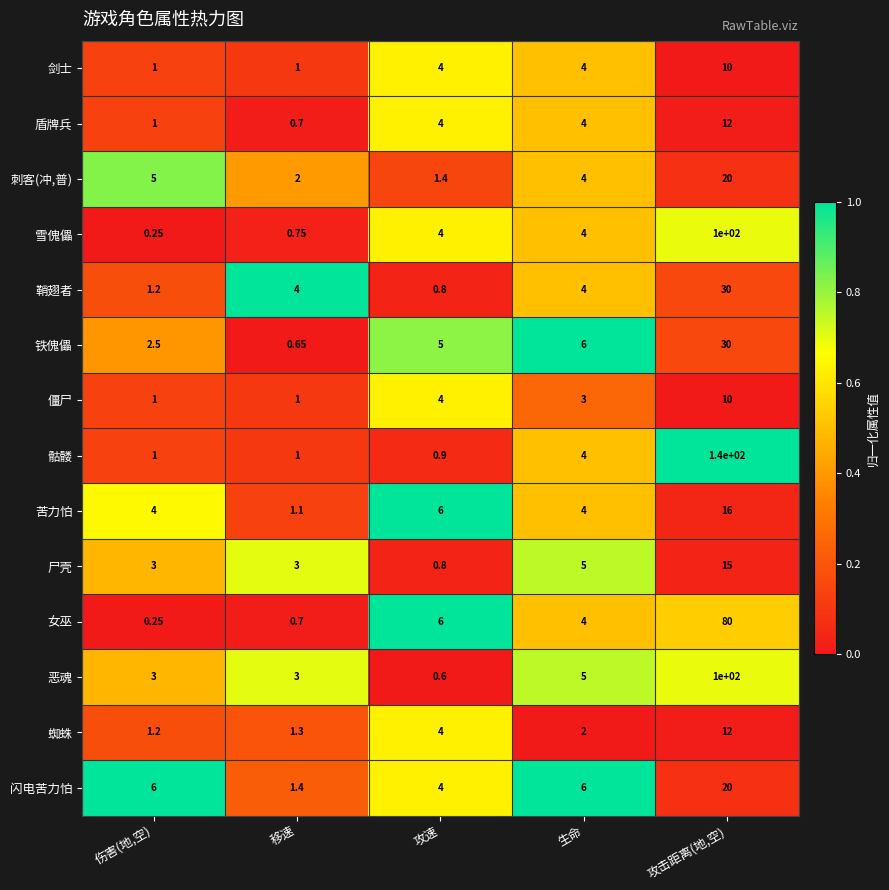

Is the value of 鞘翅者 at 生命 greater than the value of 盾牌兵 at 攻击距离(地,空)?

No